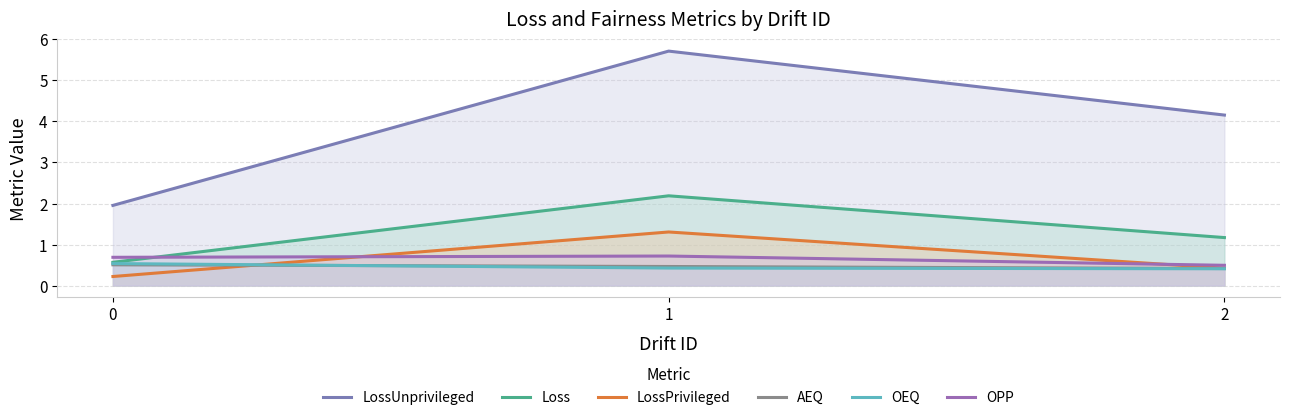

What is the approximate value of Loss at 1?

2.2